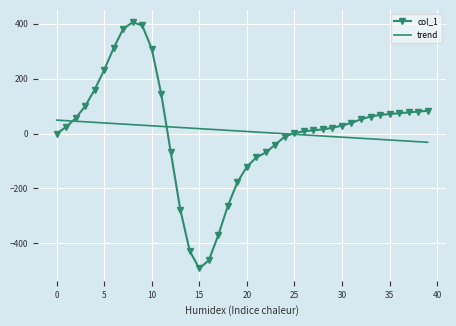

What is the greatest value displayed?

406.0